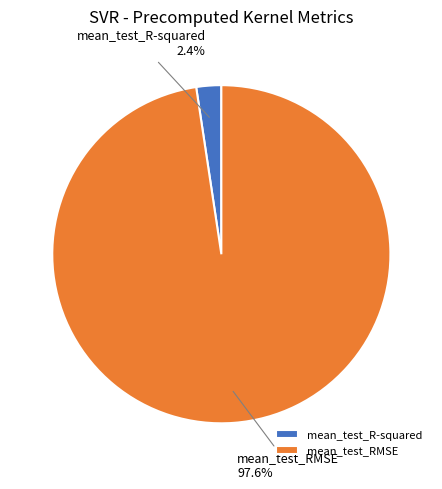

What percentage is the mean_test_R-squared slice, to the nearest percent?

2%